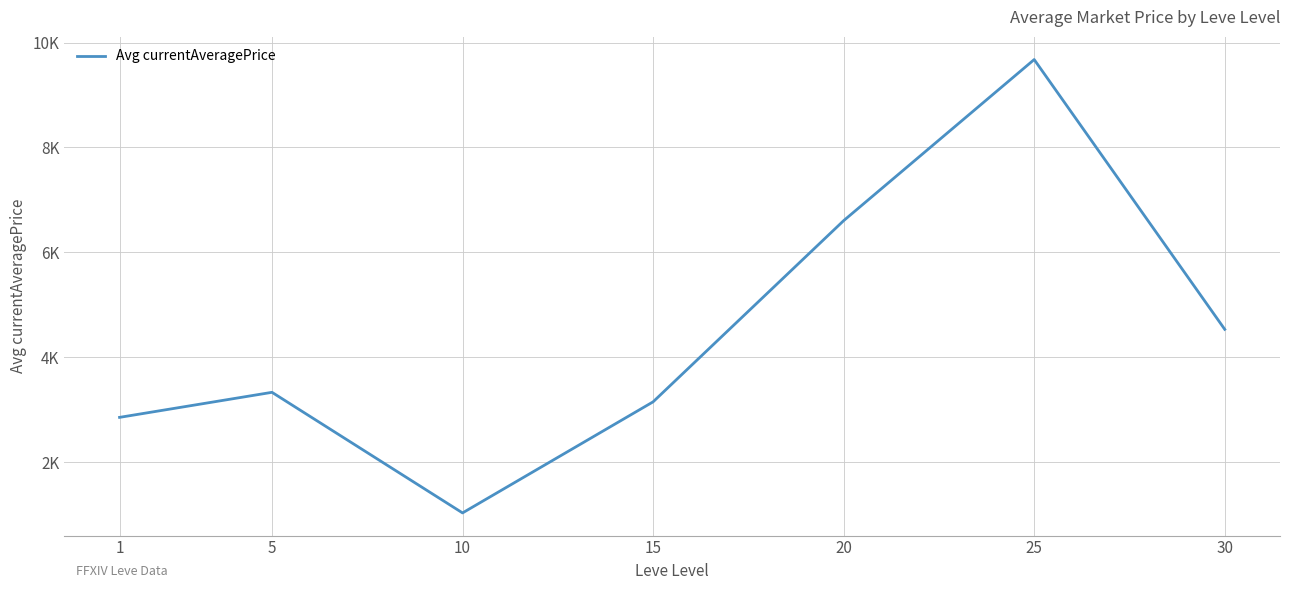

Is this an area chart (filled region under the line)?

No